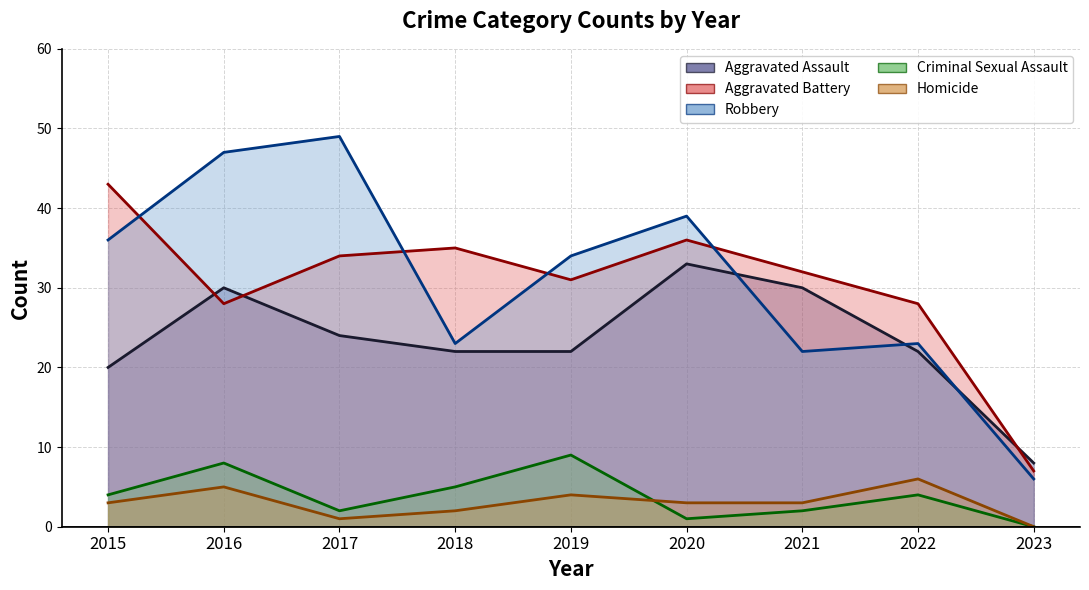

Reading left to right, transcribe all the data shown in this chart.

Aggravated Assault: 2015=20	2016=30	2017=24	2018=22	2019=22	2020=33	2021=30	2022=22	2023=8
Aggravated Battery: 2015=43	2016=28	2017=34	2018=35	2019=31	2020=36	2021=32	2022=28	2023=7
Robbery: 2015=36	2016=47	2017=49	2018=23	2019=34	2020=39	2021=22	2022=23	2023=6
Criminal Sexual Assault: 2015=4	2016=8	2017=2	2018=5	2019=9	2020=1	2021=2	2022=4	2023=0
Homicide: 2015=3	2016=5	2017=1	2018=2	2019=4	2020=3	2021=3	2022=6	2023=0